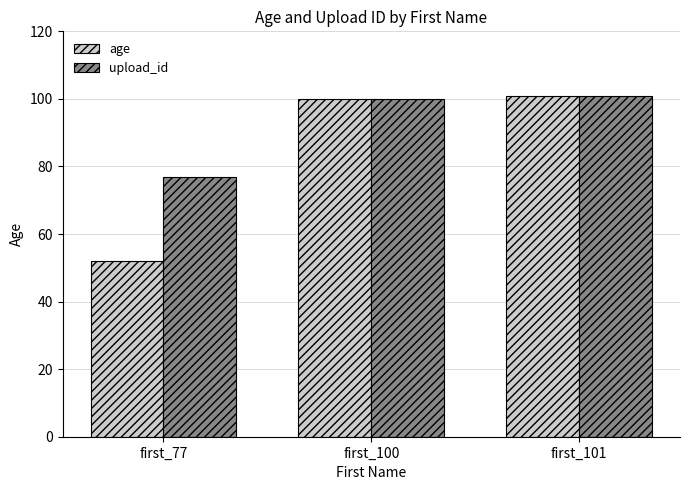

List the series in order of their overall mean, highest first.

upload_id, age